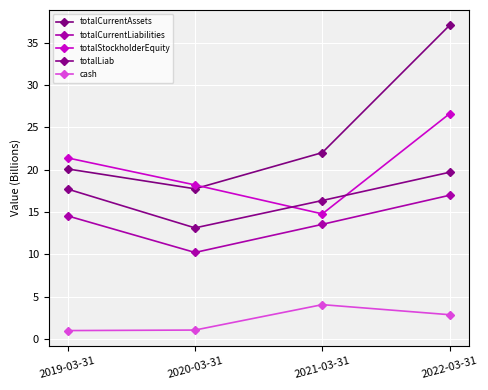

How many values in the cash series exceed 2?

2